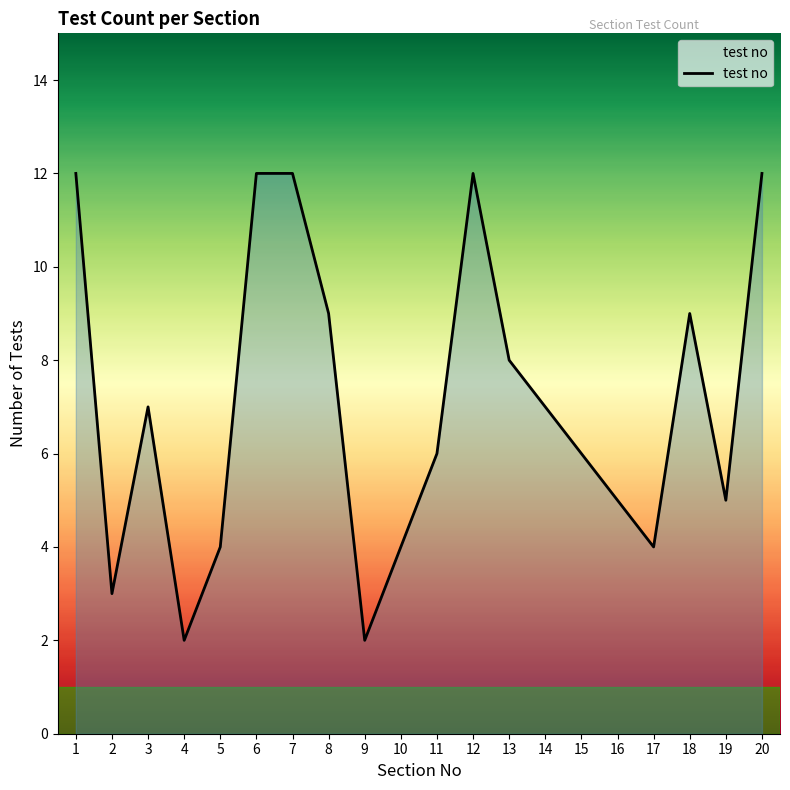

Is it true that the value at 18 is 16?

False